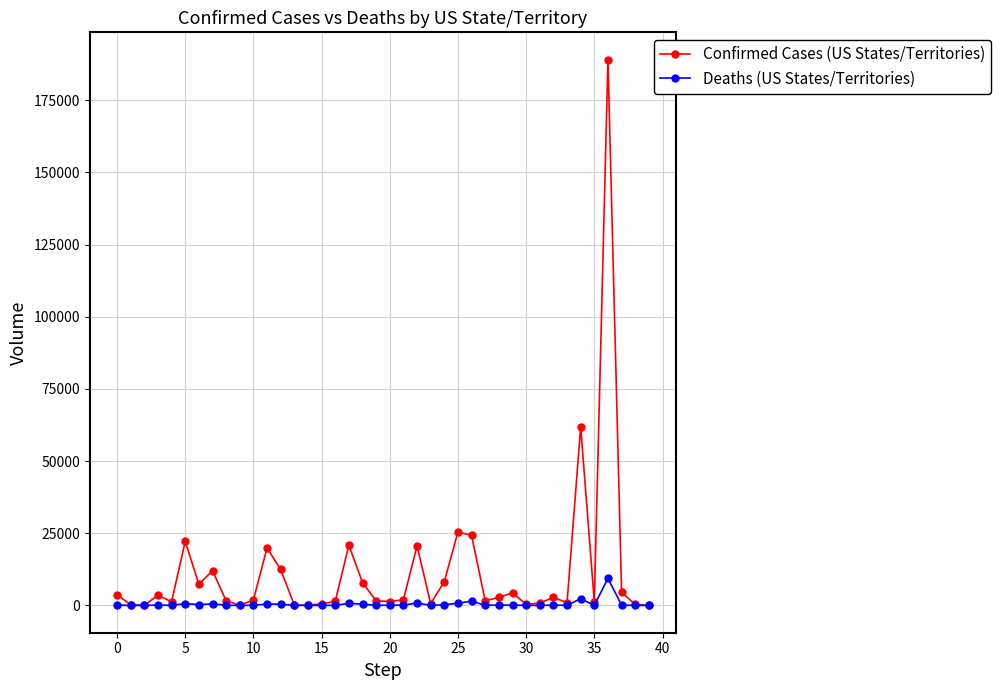

Which series has the largest range (max minus min)?

Confirmed Cases (US States/Territories)